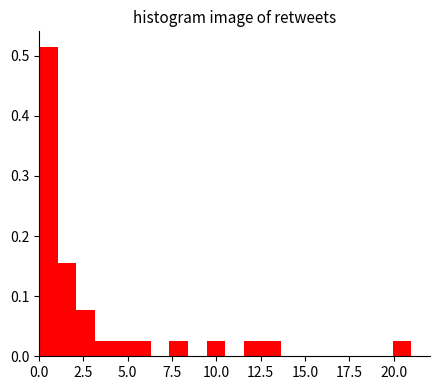

Read against the x-axis, roughly where is the centre of the tallest bar?

0.5